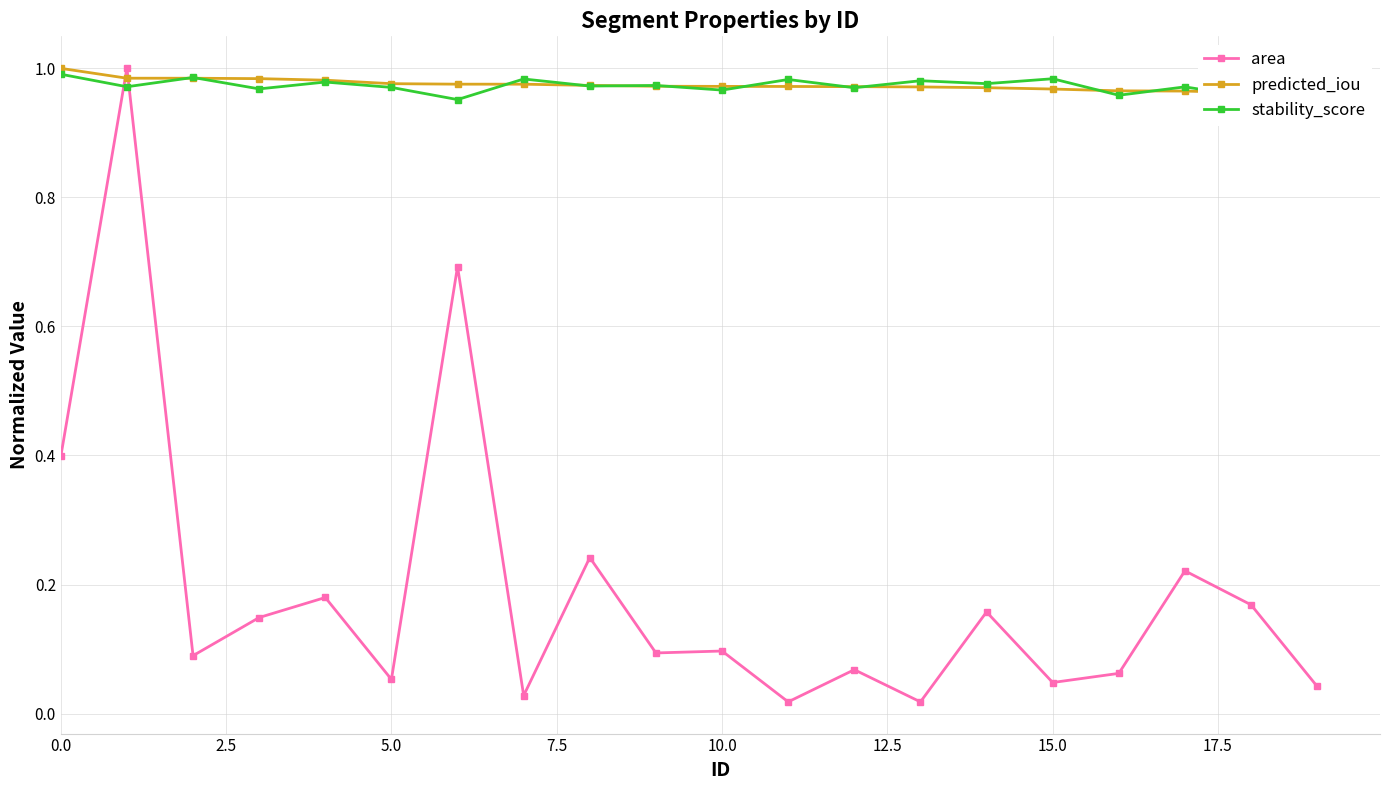

Which label corresponds to the smallest value in the chart?

13